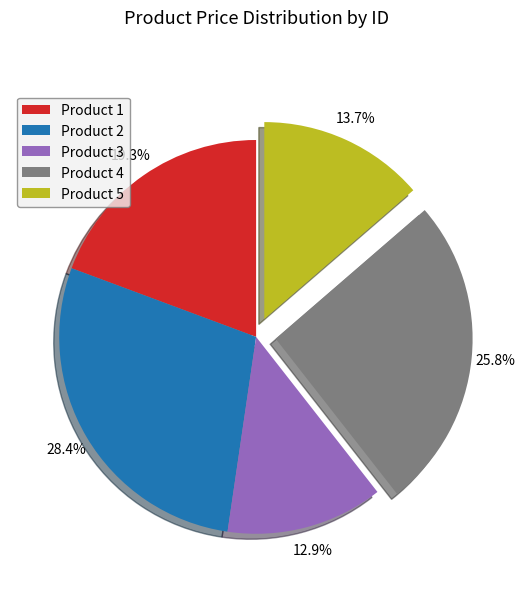

Rank the categories by value from lowest to highest.

Product 3, Product 5, Product 1, Product 4, Product 2